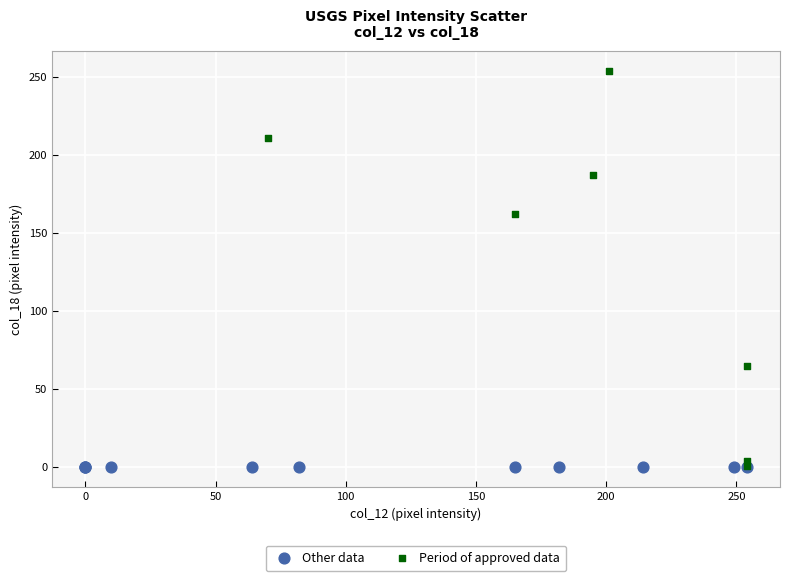

Which series reaches the maximum Y coordinate?

Period of approved data